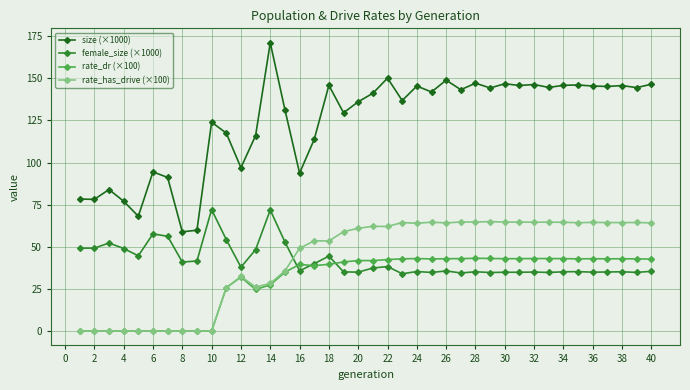

What is the average value of the rate_has_drive (×100) series?

42.7